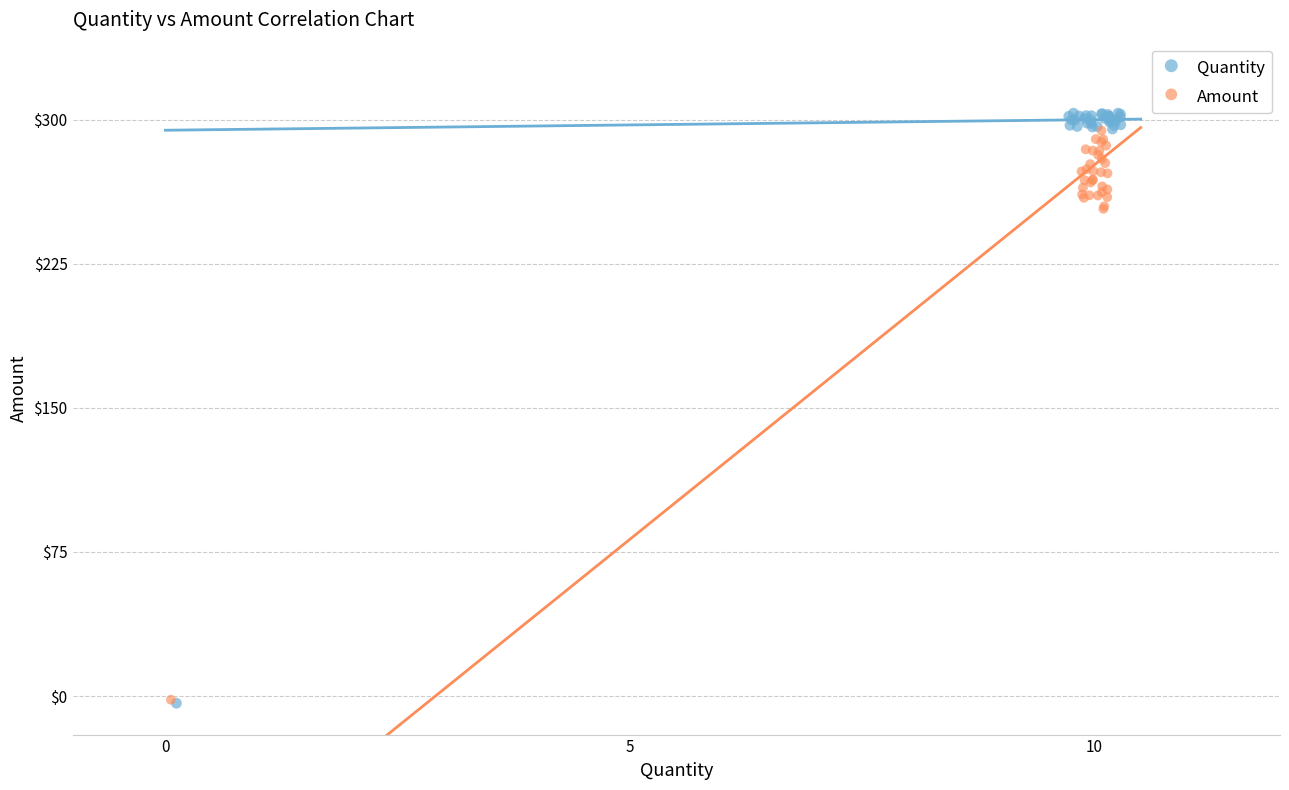

Which series has the largest Y range (max minus min)?

Quantity